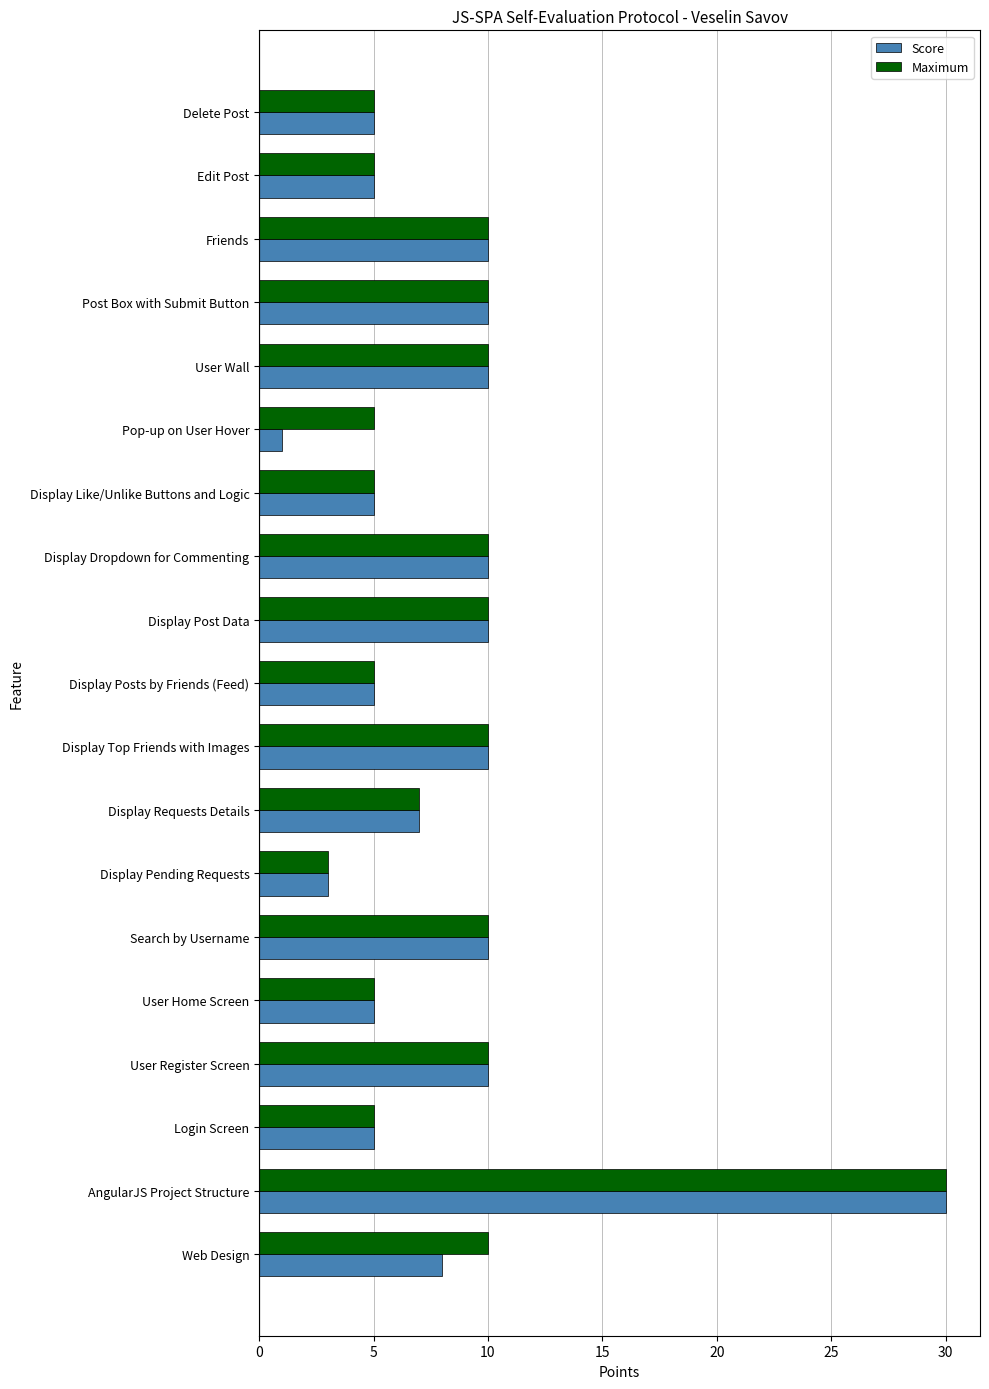

What is the sum of all Score values?

159